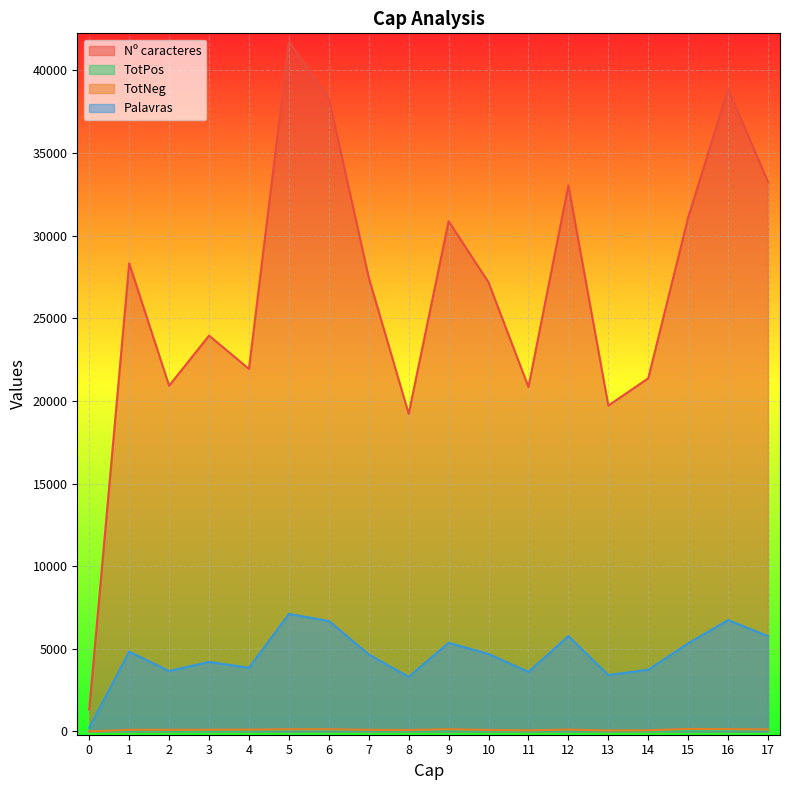

At which label is TotNeg closest to 78?

14